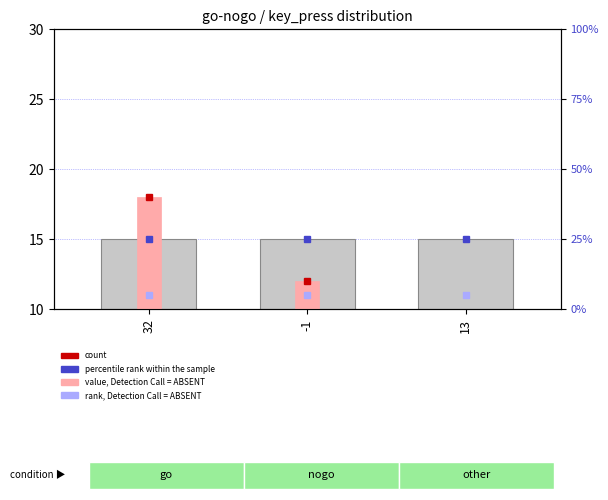

Reading left to right, list all the values displayed in this chart.

block_duration base: 15	15	15
value, Detection Call = ABSENT: 18	12	3